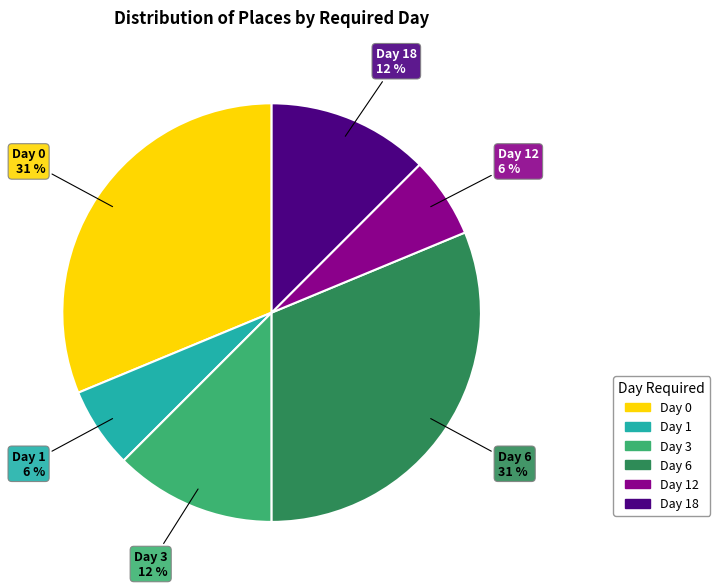

Count the number of slices in the pie.

6